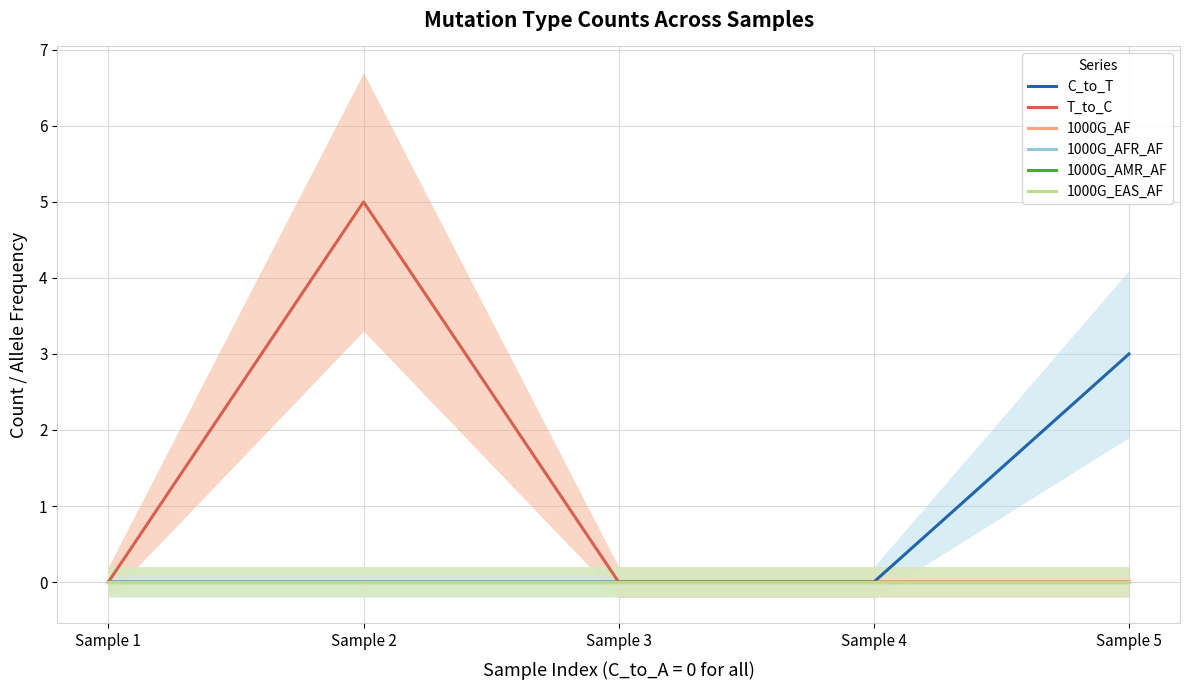

How many lines are shown in the chart?

6